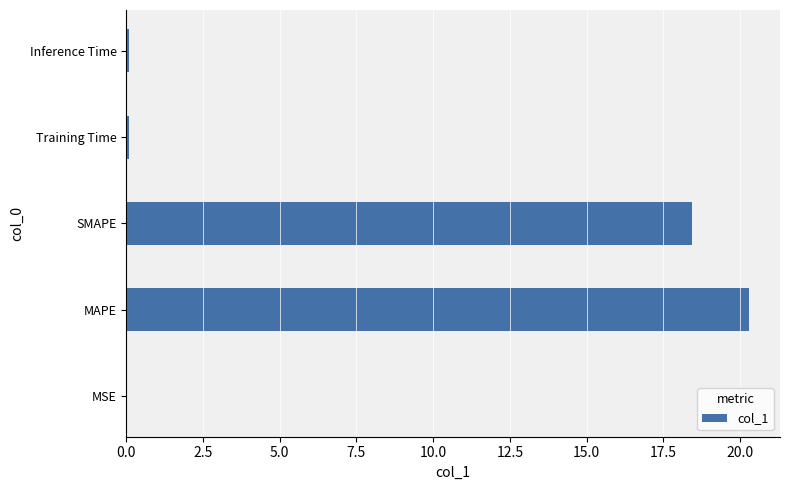

Where is the data nearest to the value 10?

SMAPE